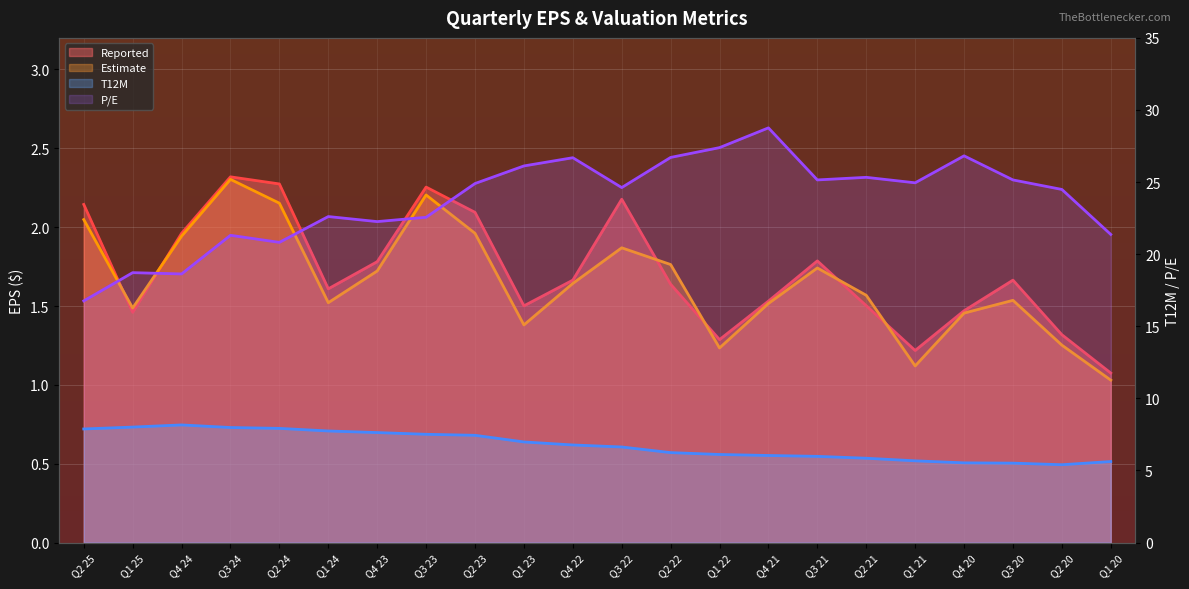

True or false: T12M and P/E cross at least once.

False